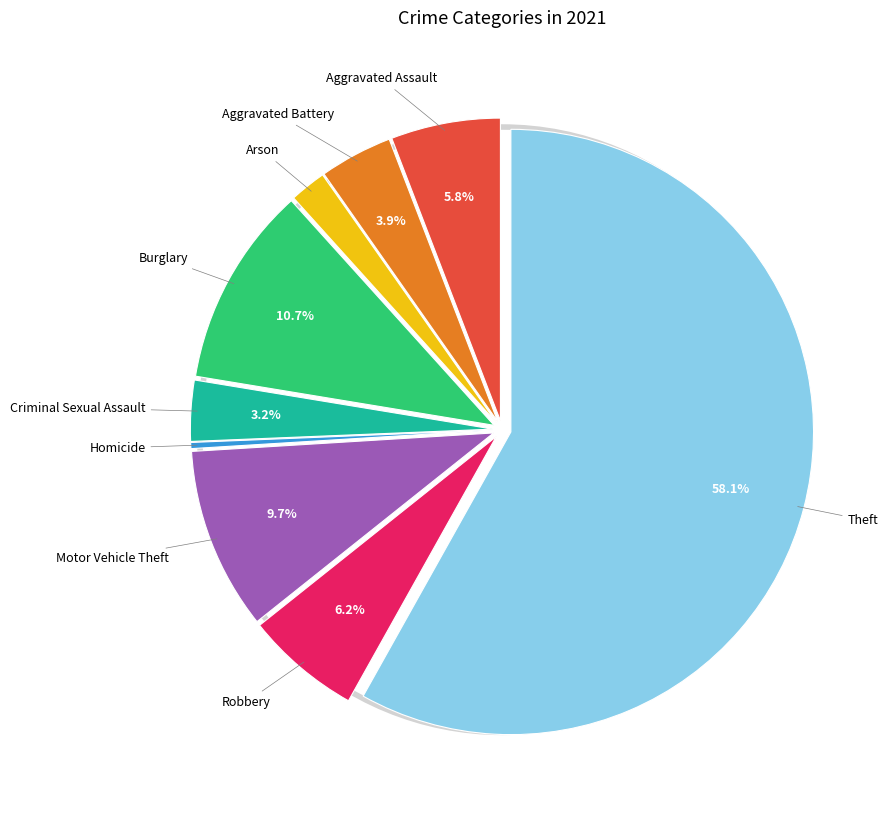

Does any single category account for the majority?

Yes